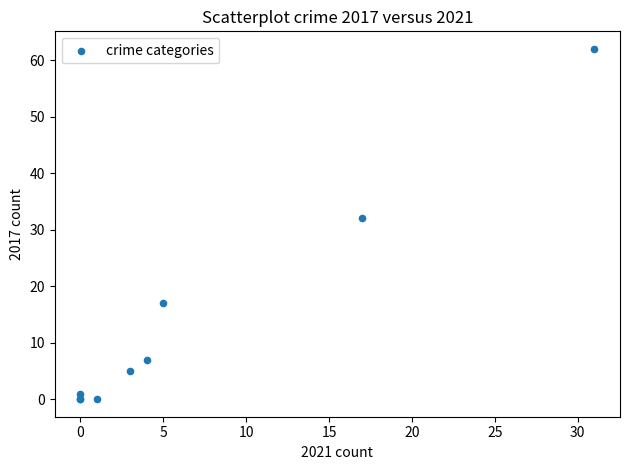

What Y value in the scatter plot is closest to 31?

32